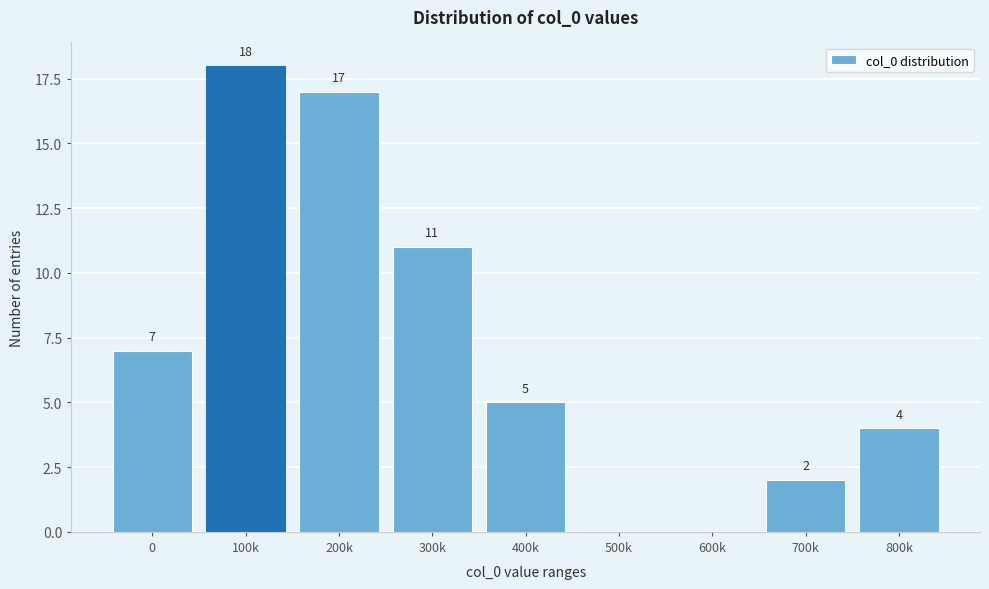

Reading left to right, list all the values displayed in this chart.

0=7	100k=18	200k=17	300k=11	400k=5	500k=0	600k=0	700k=2	800k=4